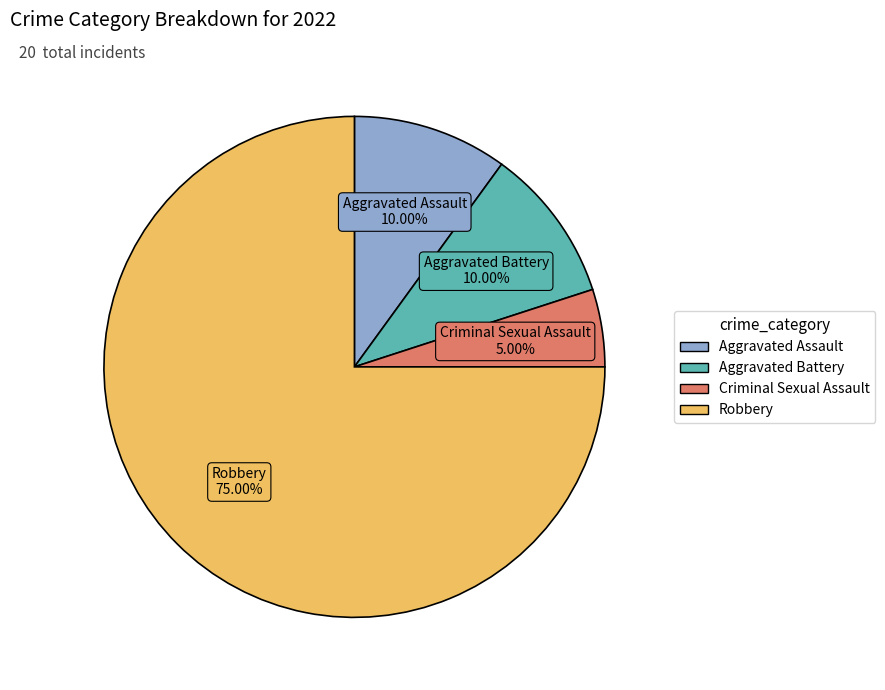

To the nearest percent, what is the combined percentage of Aggravated Assault and Aggravated Battery?

20%